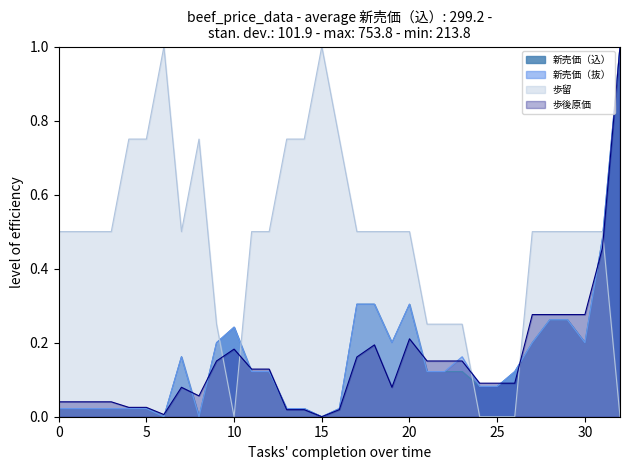

Where do 新売価（込） and 新売価（抜） first cross each other?

10 and 11